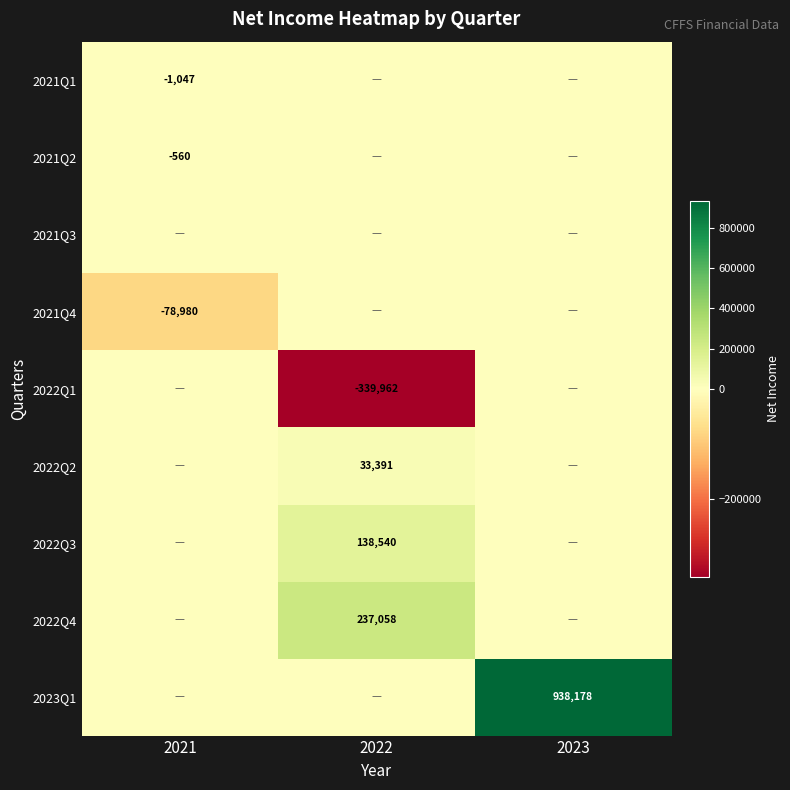

The 2022Q4 series shows 237058 at 2022. True or false?

True